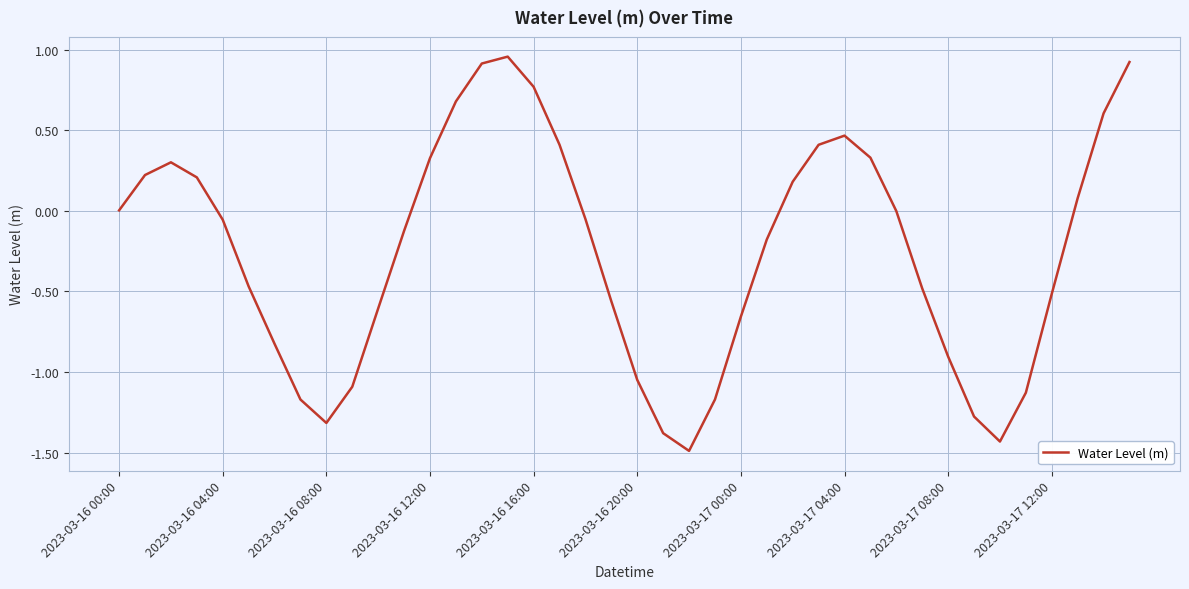

What is the smallest value displayed?

-1.5